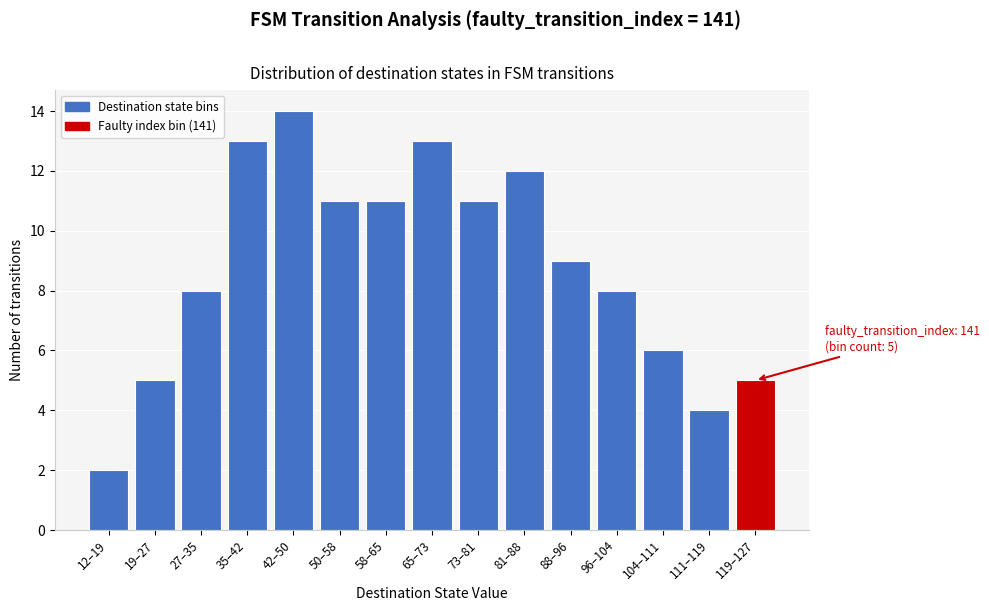

Reading right to left, list all the values displayed in this chart.

119–127=5	111–119=4	104–111=6	96–104=8	88–96=9	81–88=12	73–81=11	65–73=13	58–65=11	50–58=11	42–50=14	35–42=13	27–35=8	19–27=5	12–19=2